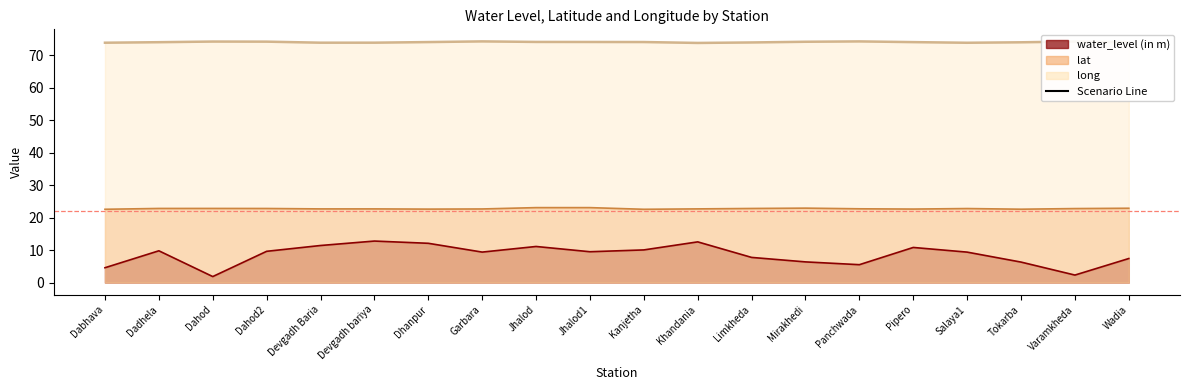

True or false: lat and long cross at least once.

False